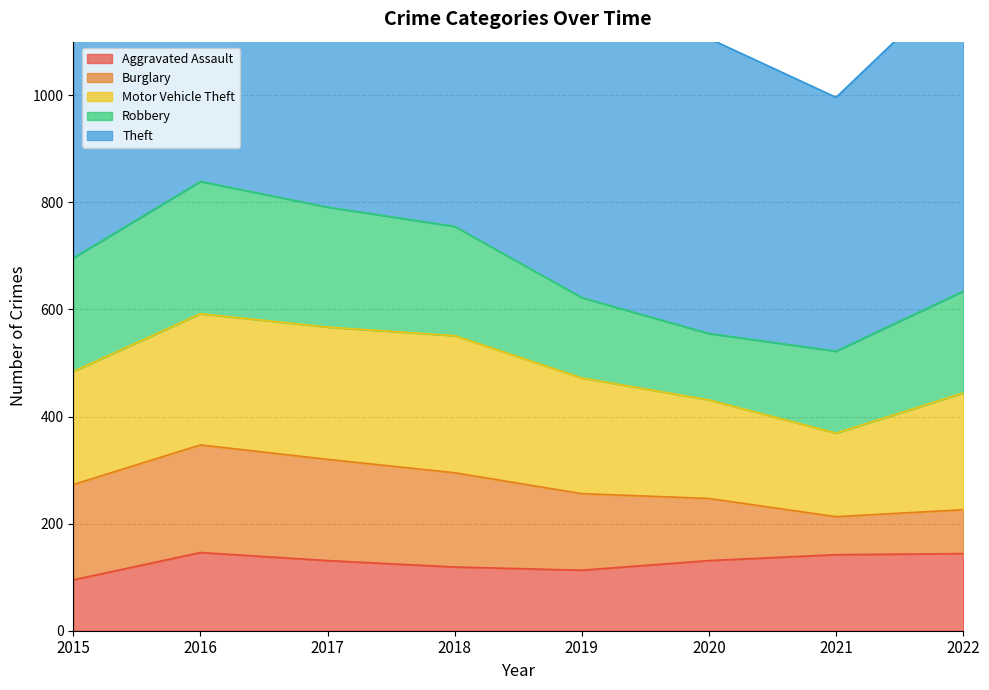

How many values in the Theft series are below 841?

4